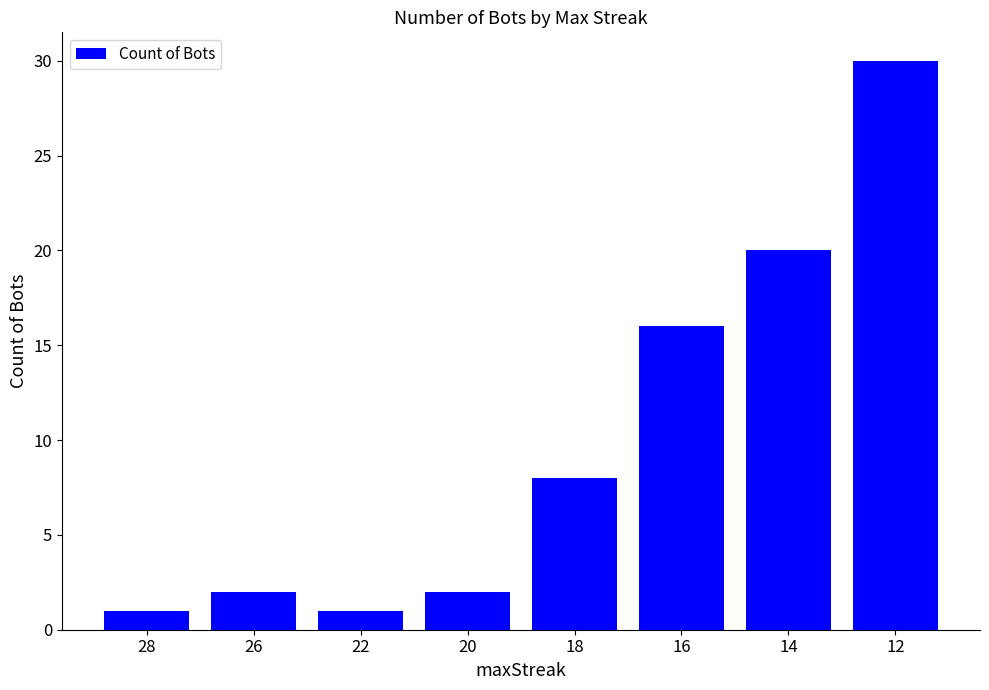

Reading left to right, what are all the values shown in this chart?

28=1	26=2	22=1	20=2	18=8	16=16	14=20	12=30